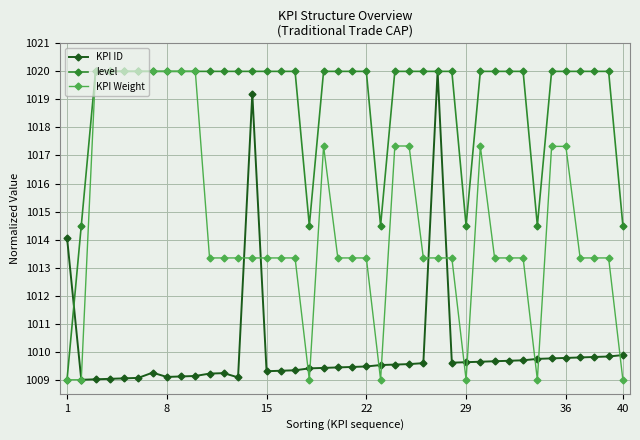

What is the value of the level point at the 13th from the left?

1020.0